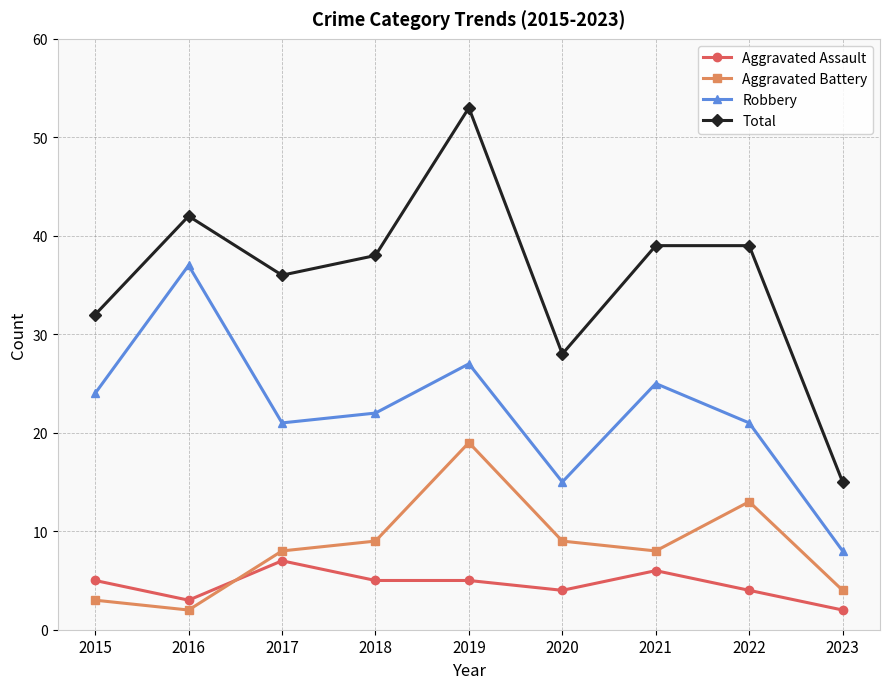

How many distinct data groups are displayed?

4